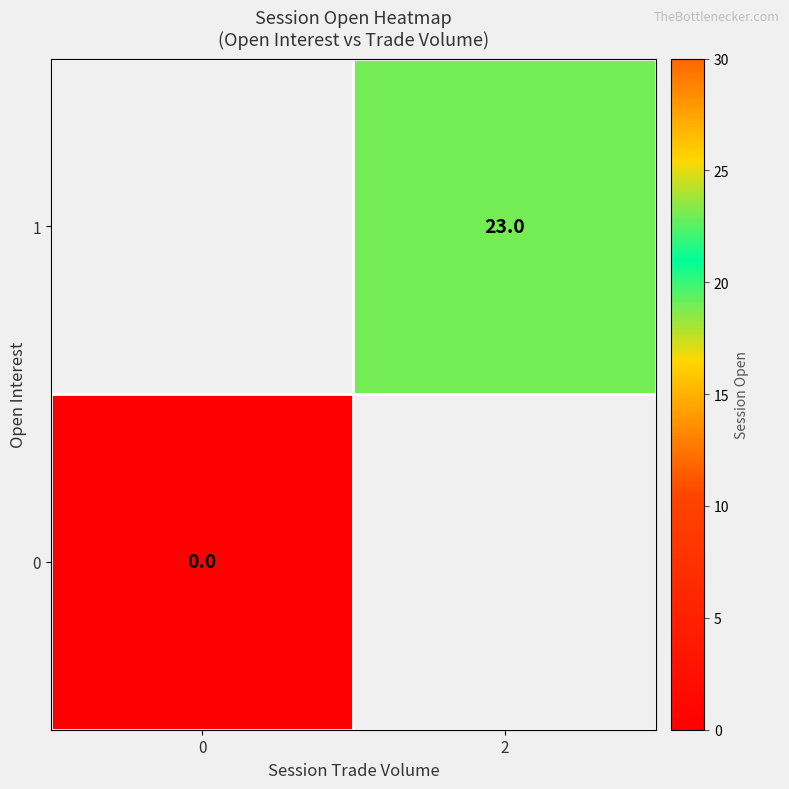

True or false: 1 has a value of 23 at 2.

True